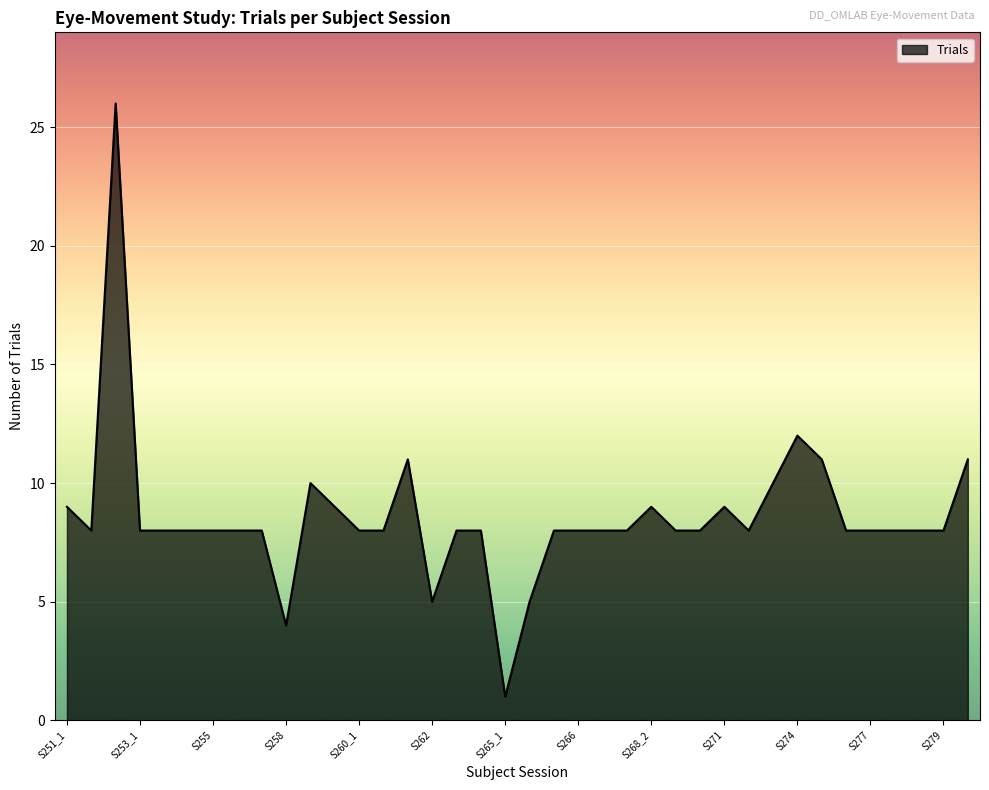

What is the difference between the maximum and minimum values?

25